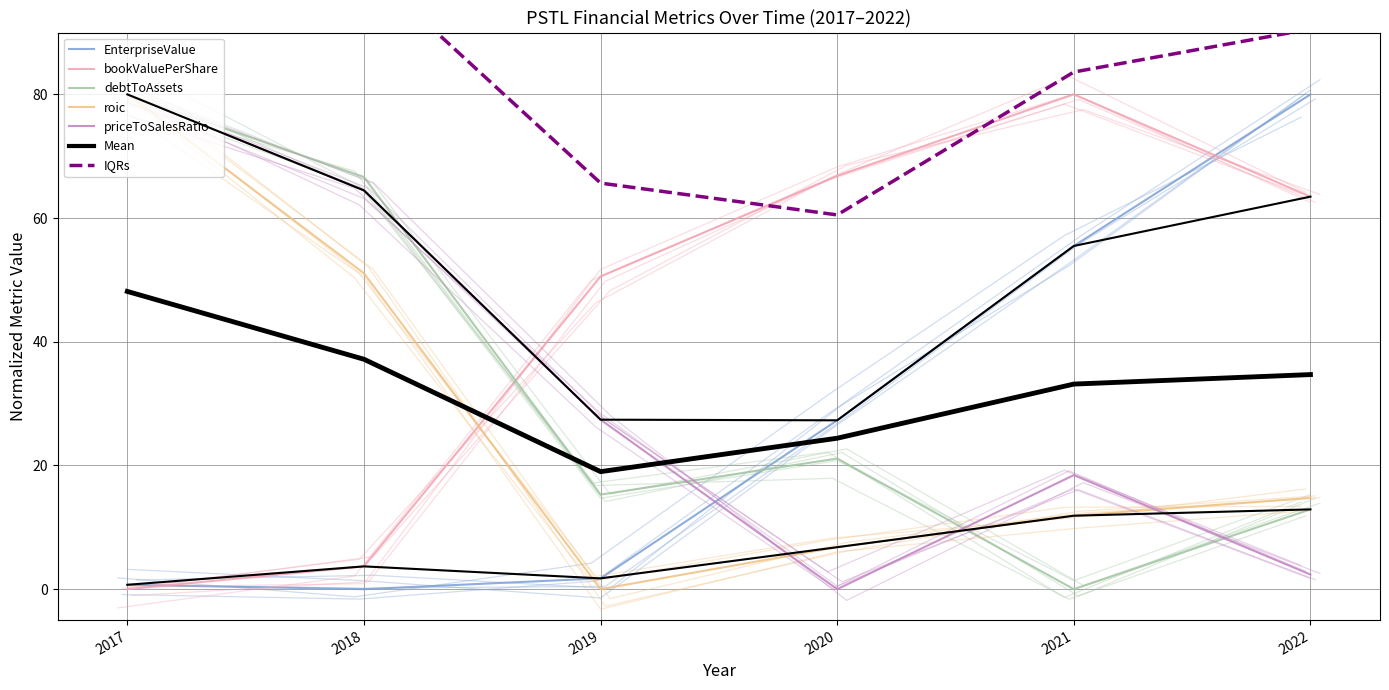

The value of roic at 2018 is 86.1. True or false?

False